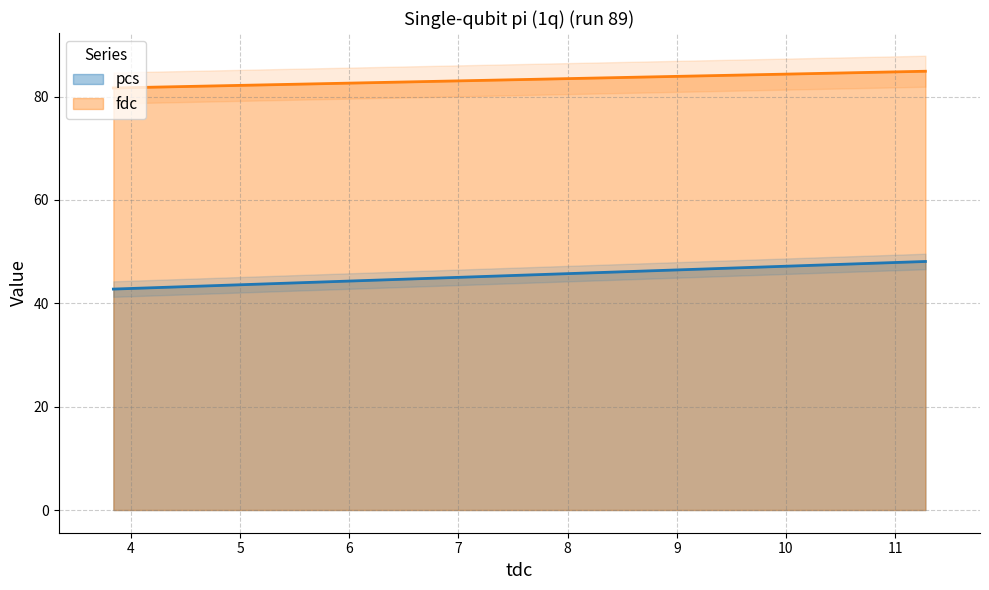

Which has a higher value, 11.277214 or 3.840252?

11.277214